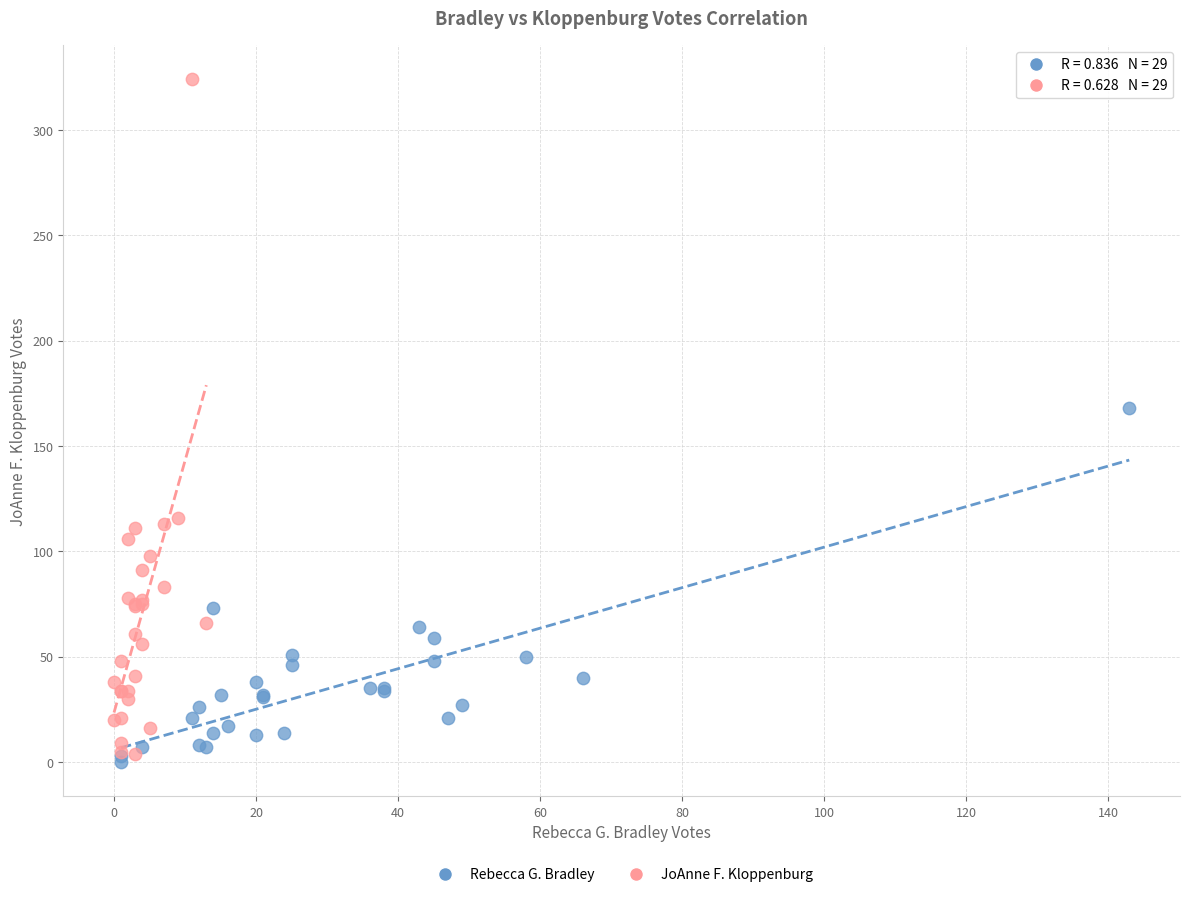

Which series reaches the maximum Y coordinate?

JoAnne F. Kloppenburg